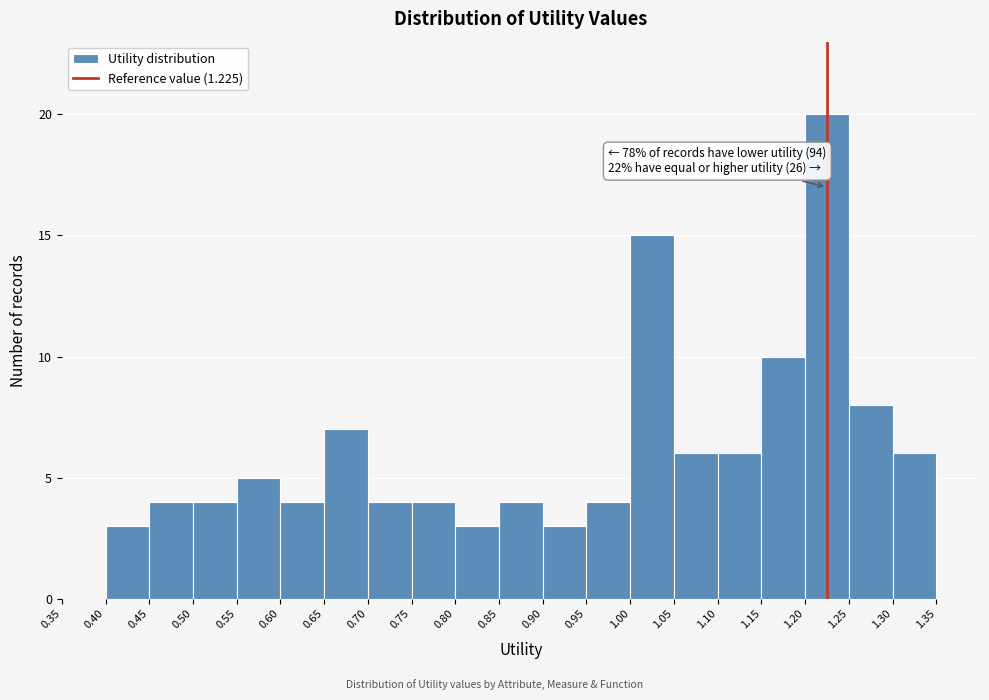

Which range on the x-axis has the tallest bar?

1.20 to 1.25